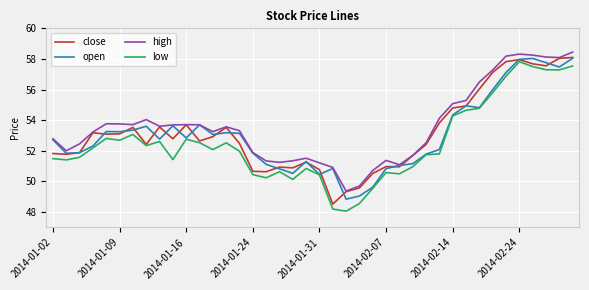

True or false: low and high intersect in this chart.

False